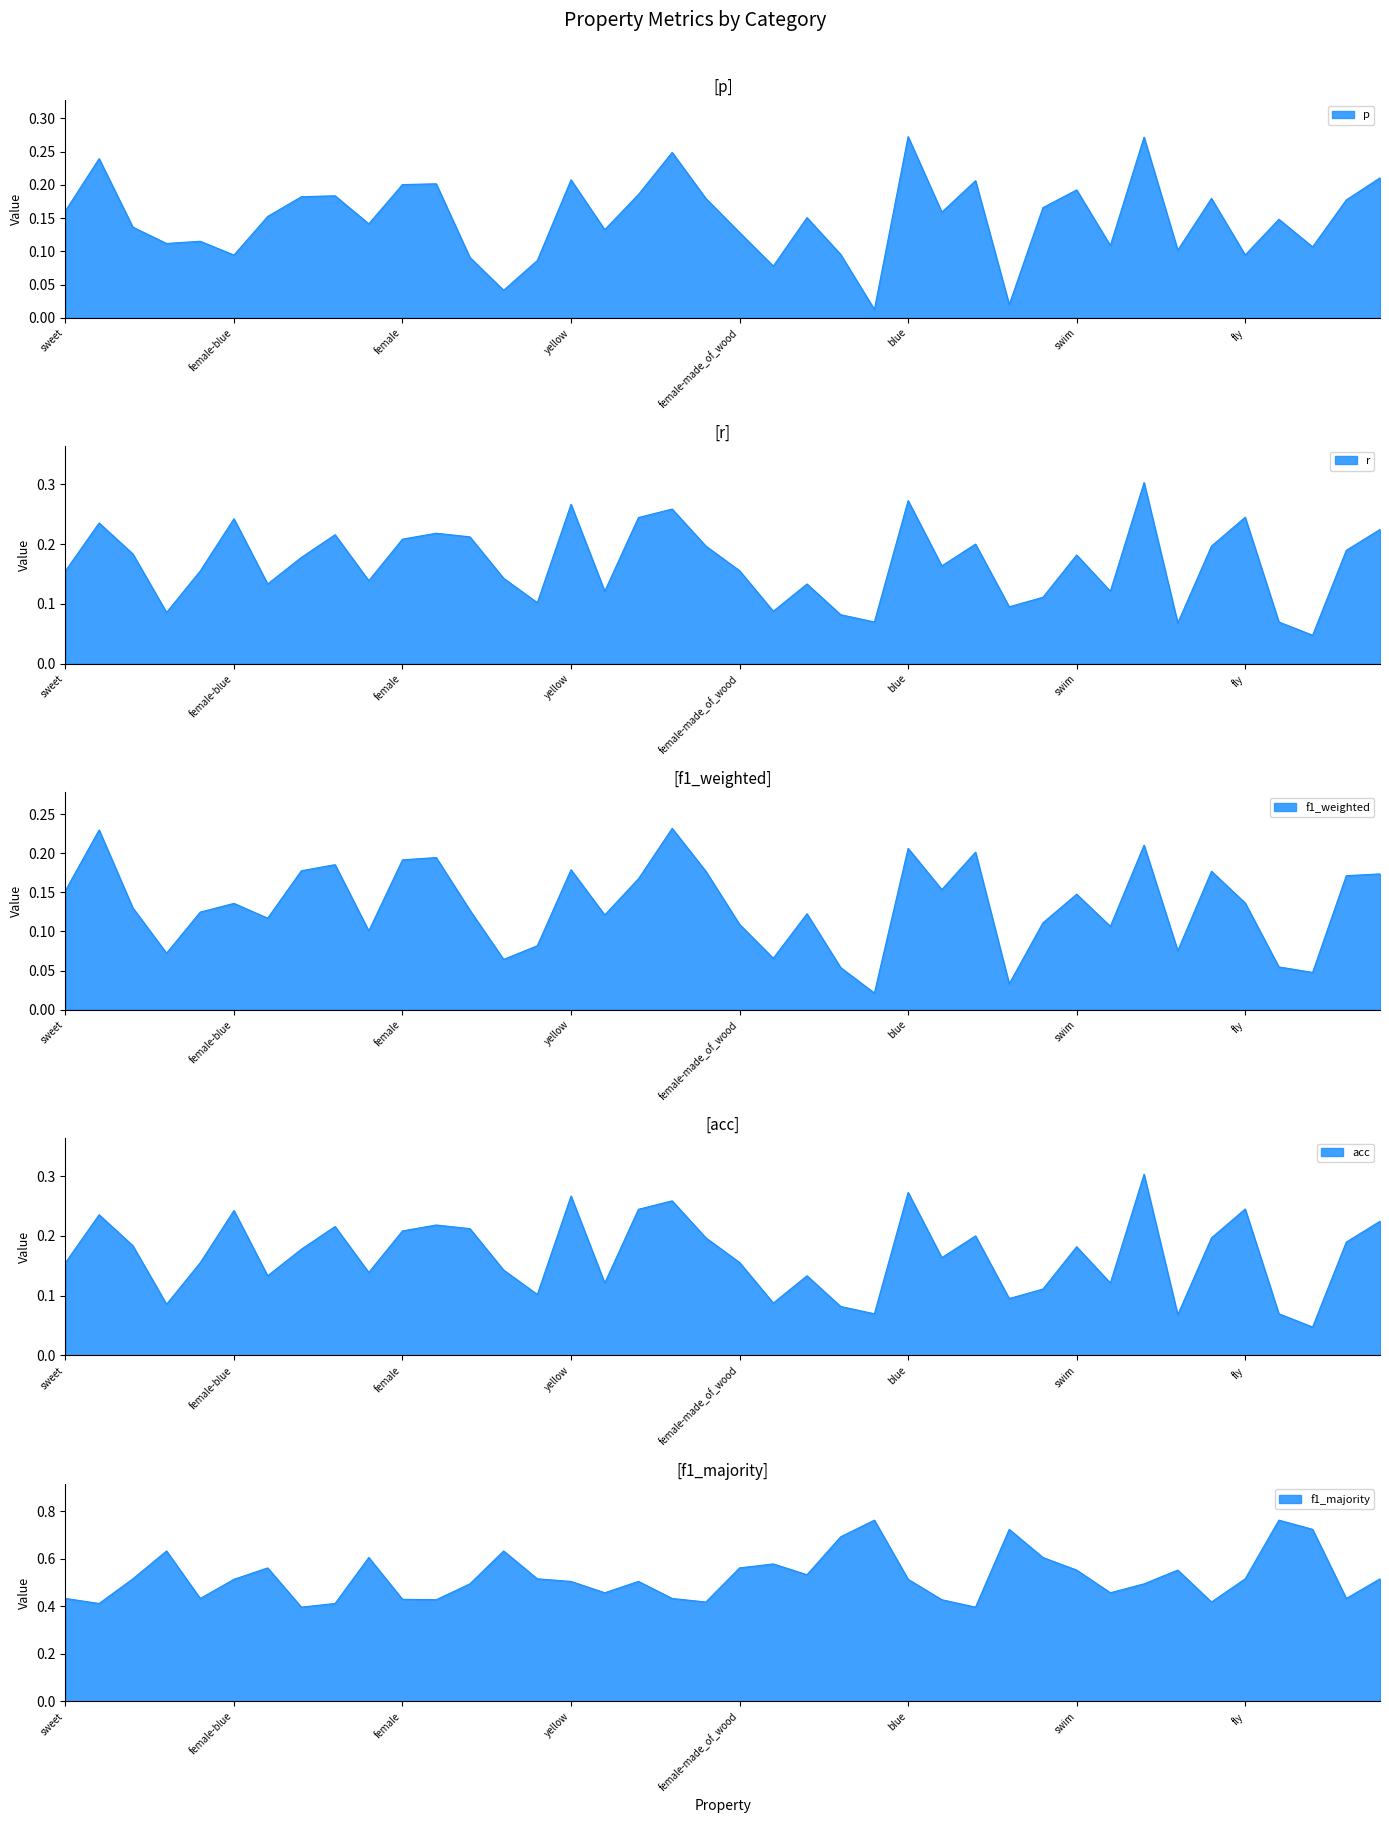

In f1_majority, how many points are higher than both neighbors (excluding endpoints)?

10